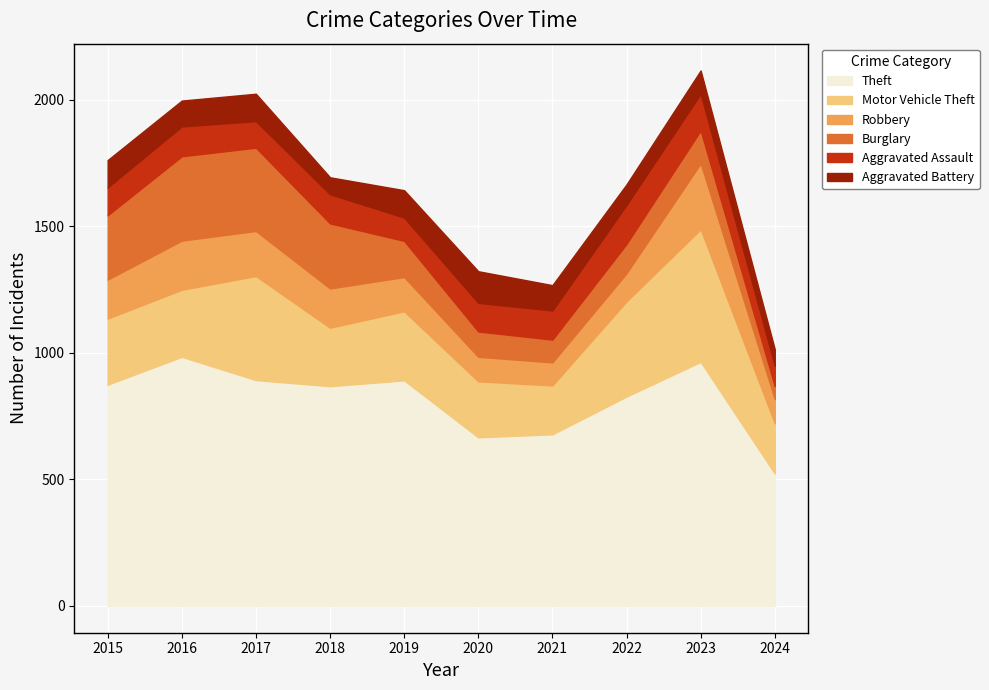

Does the chart display data point markers on the line(s)?

No